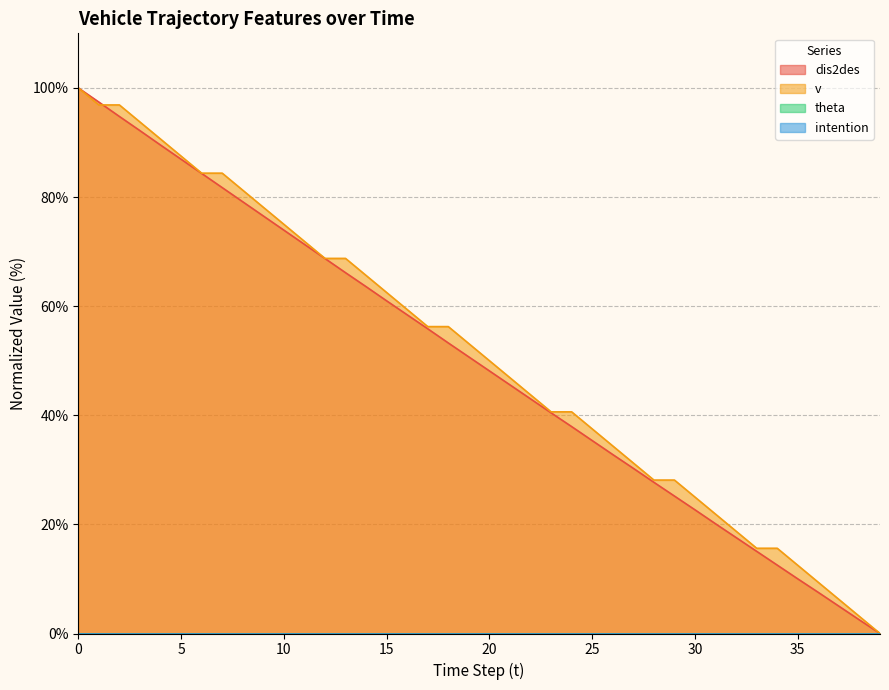

List the labels in order of dis2des value, largest first.

0, 1, 2, 3, 4, 5, 6, 7, 8, 9, 10, 11, 12, 13, 14, 15, 16, 17, 18, 19, 20, 21, 22, 23, 24, 25, 26, 27, 28, 29, 30, 31, 32, 33, 34, 35, 36, 37, 38, 39